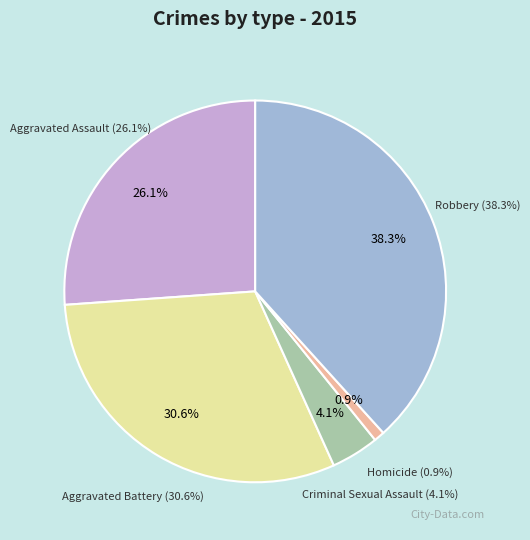

Count the number of slices in the pie.

5